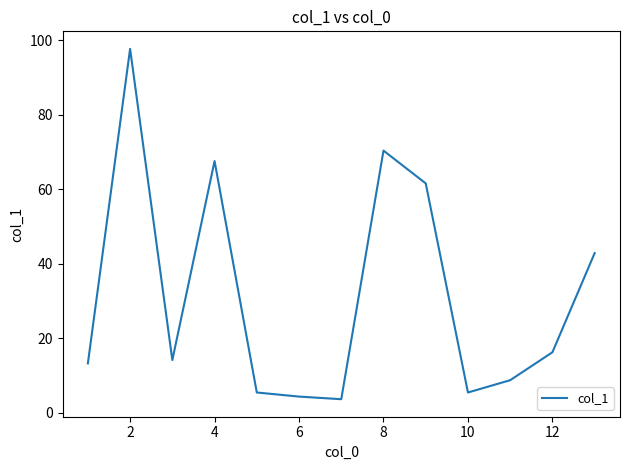

What is the minimum value shown in the chart?

3.7